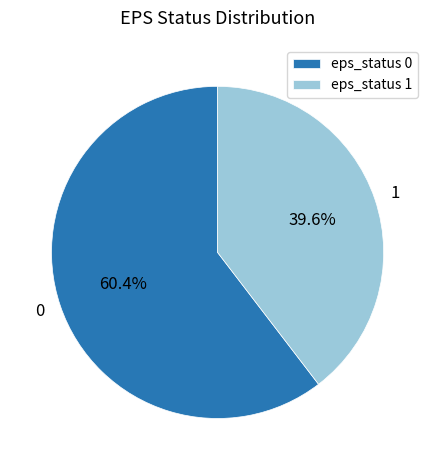

What is the ratio of the value at 0 to the value at 1?

1.5